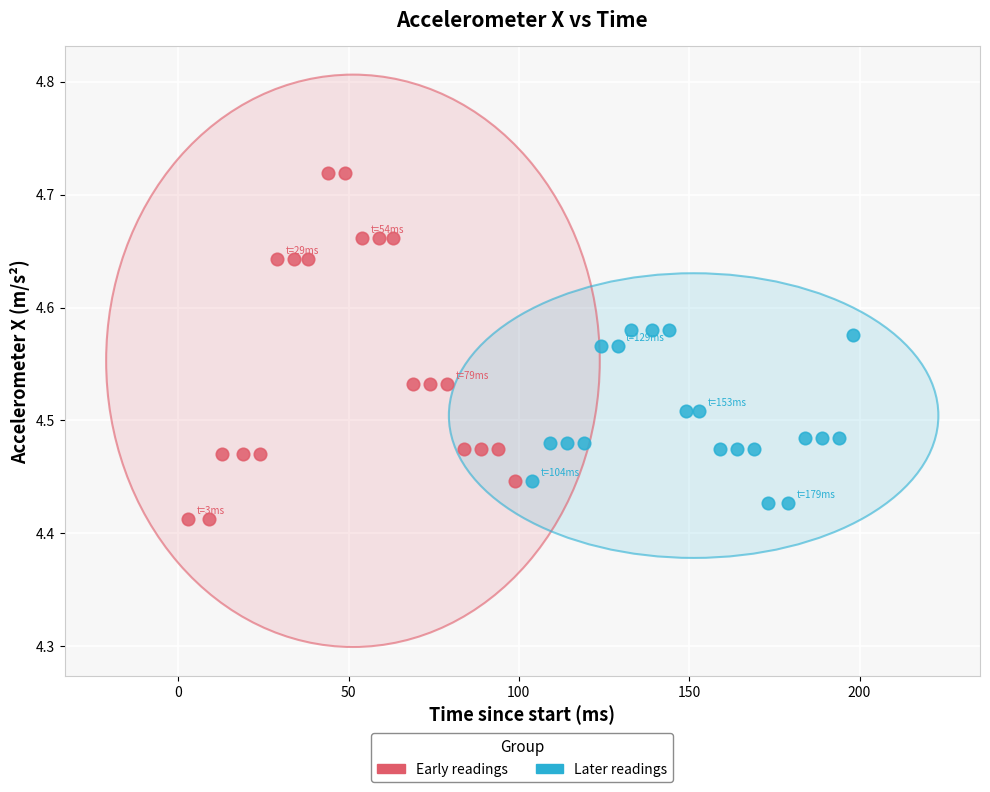

Which series reaches the minimum Y coordinate?

Early readings